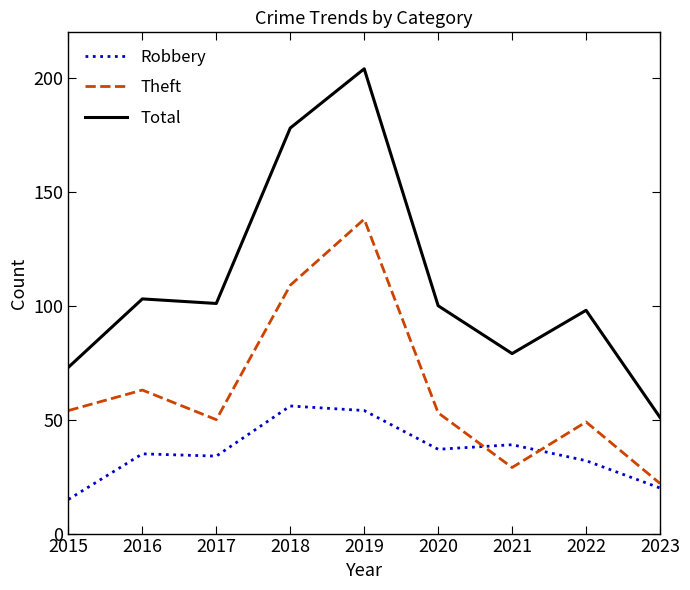

At which label is Theft closest to 80?

2016